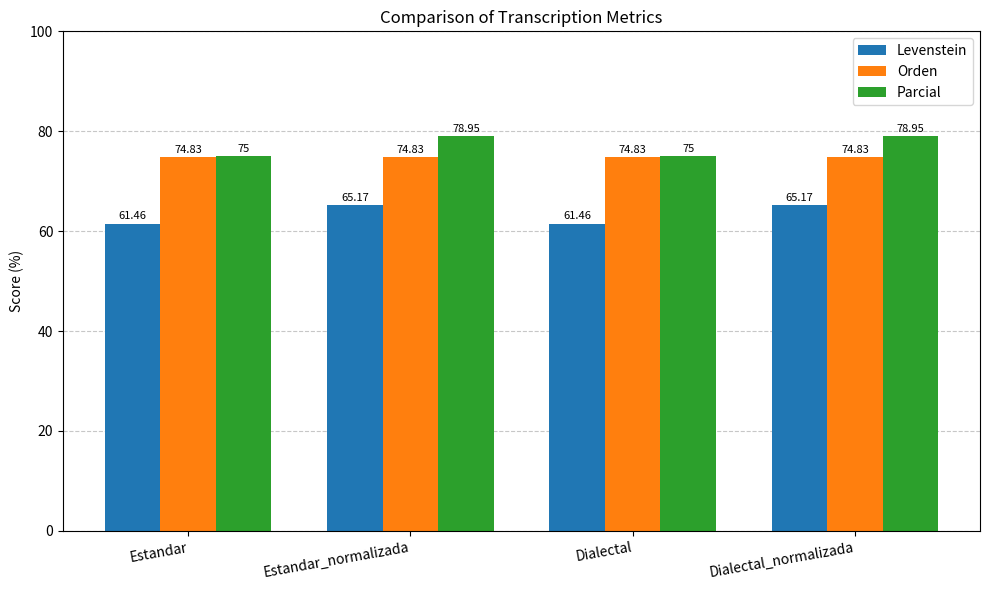

At Dialectal, list the series in order from largest to smallest.

Parcial, Orden, Levenstein